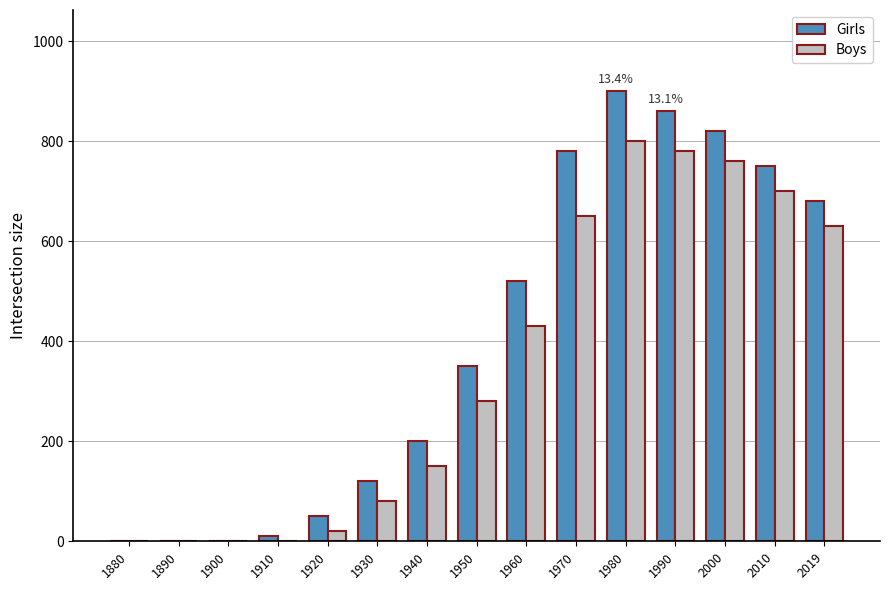

The Boys series shows 290 at 1910. True or false?

False